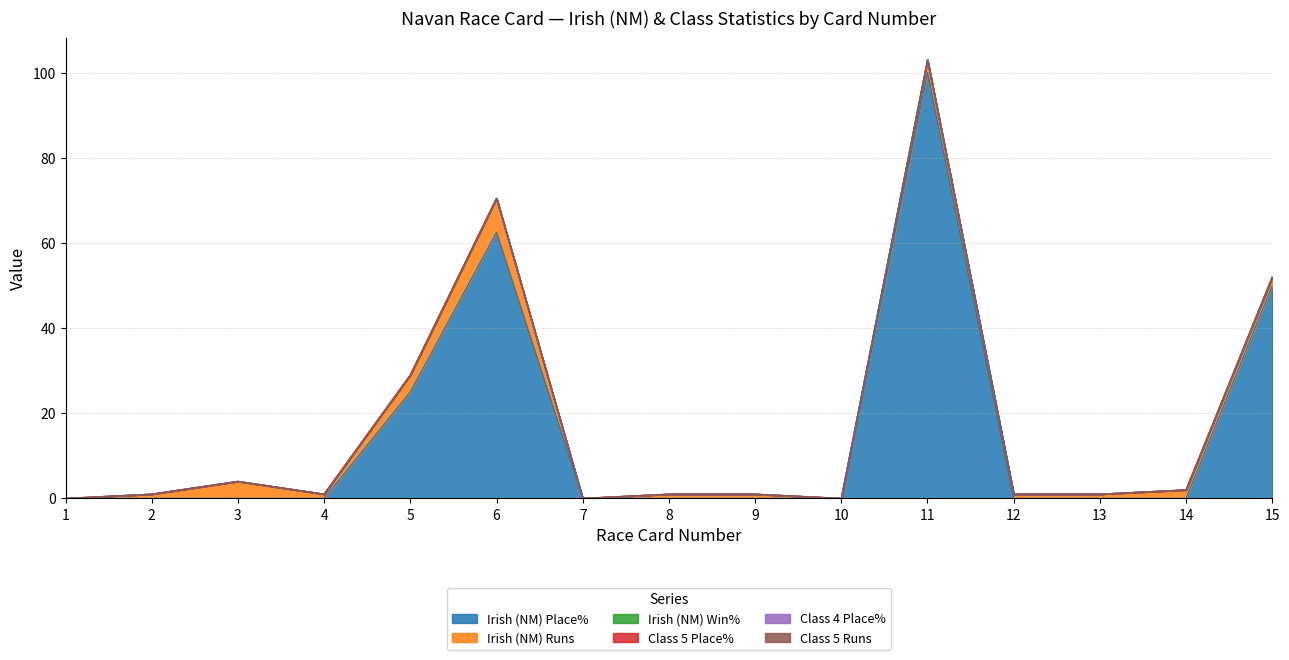

Which category has the lowest value across all series?

1